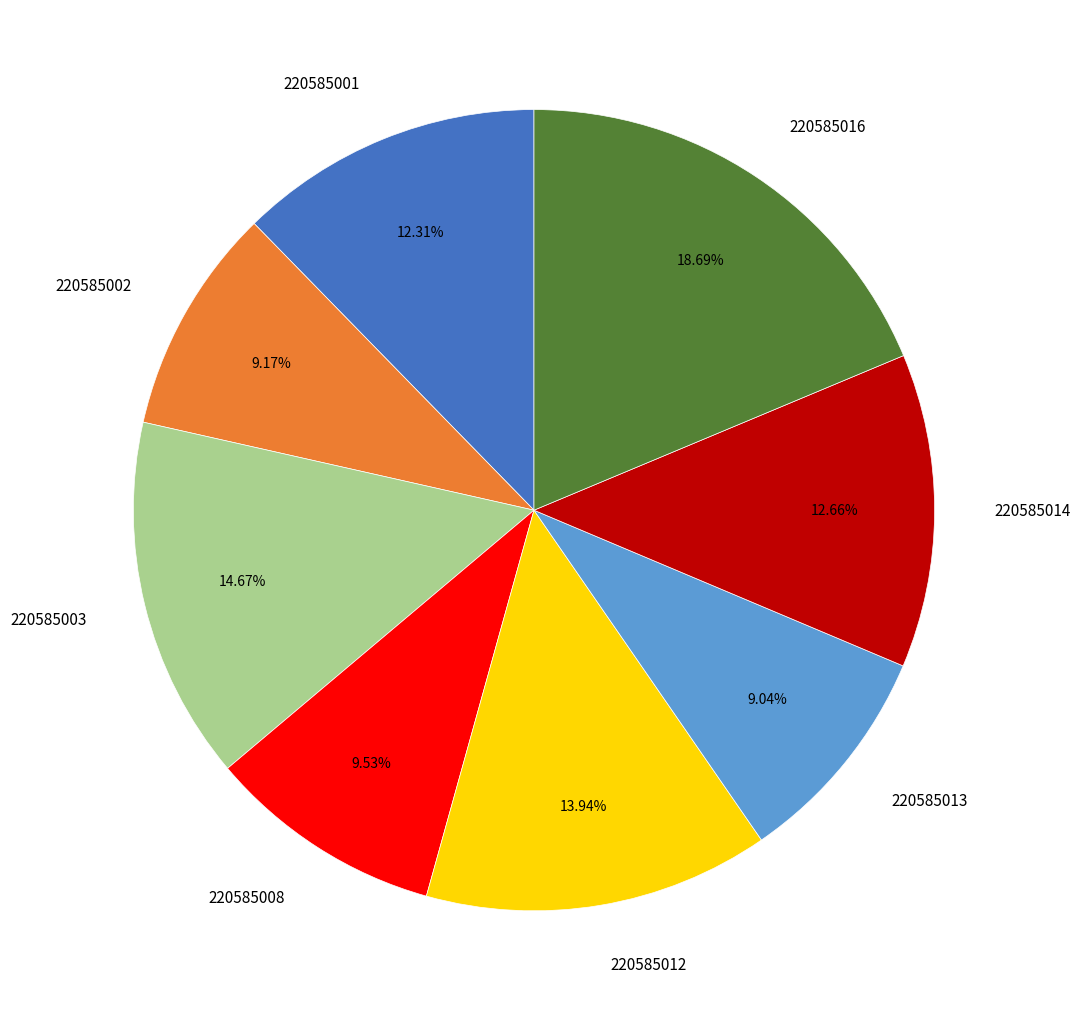

Approximately how many times larger is the value at 220585002 compared to 220585014?

0.7